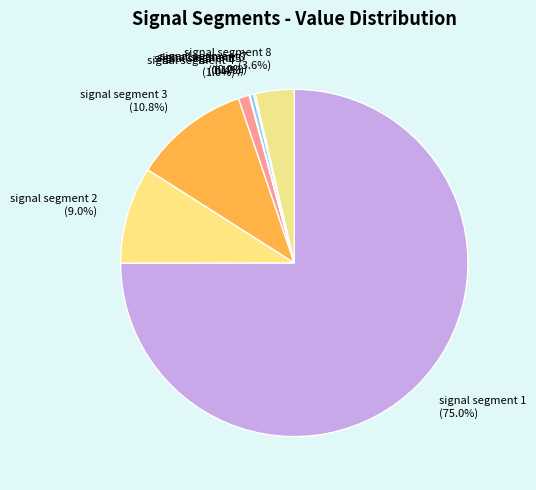

Between signal segment 2 and signal segment 6, which is larger?

signal segment 2